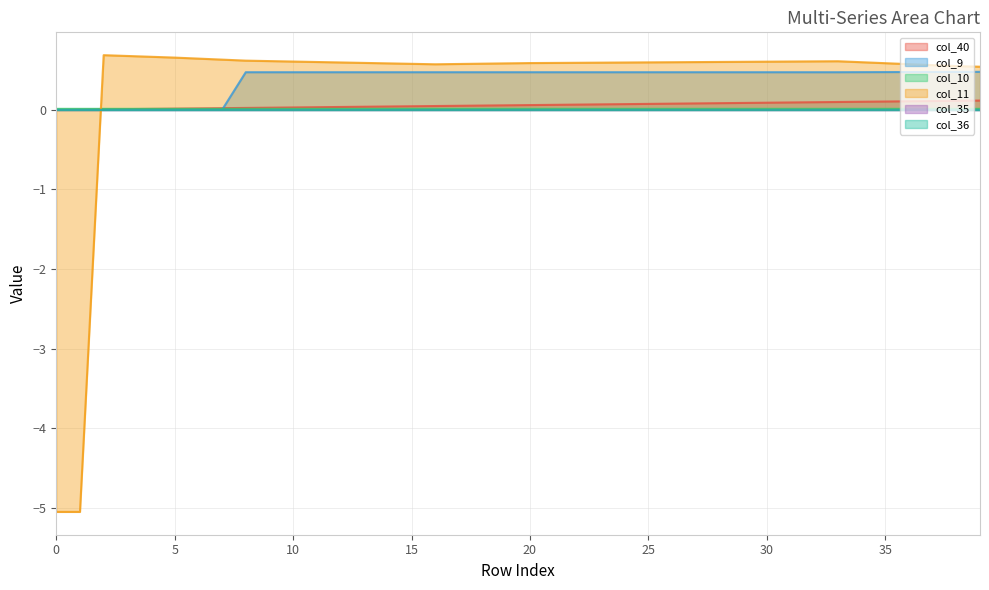

How many values in the col_40 series exceed 0?

39